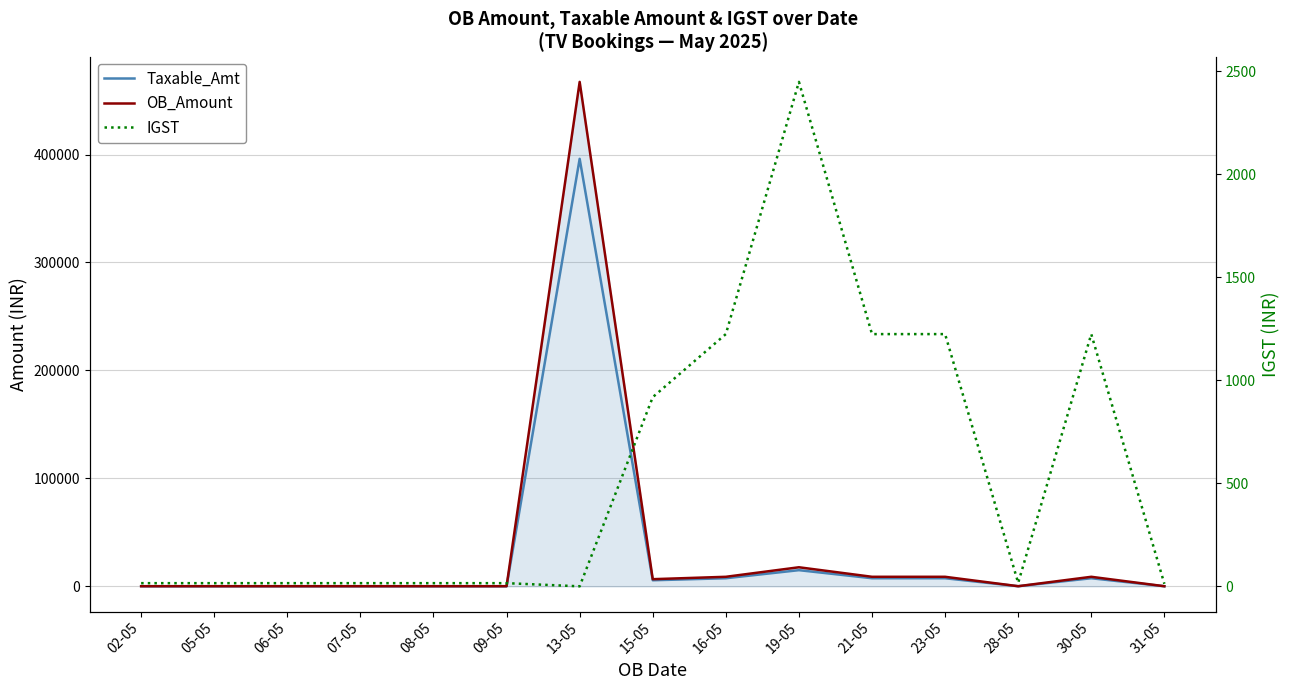

What is the spread (max minus min) of values at 28-05?

93.2